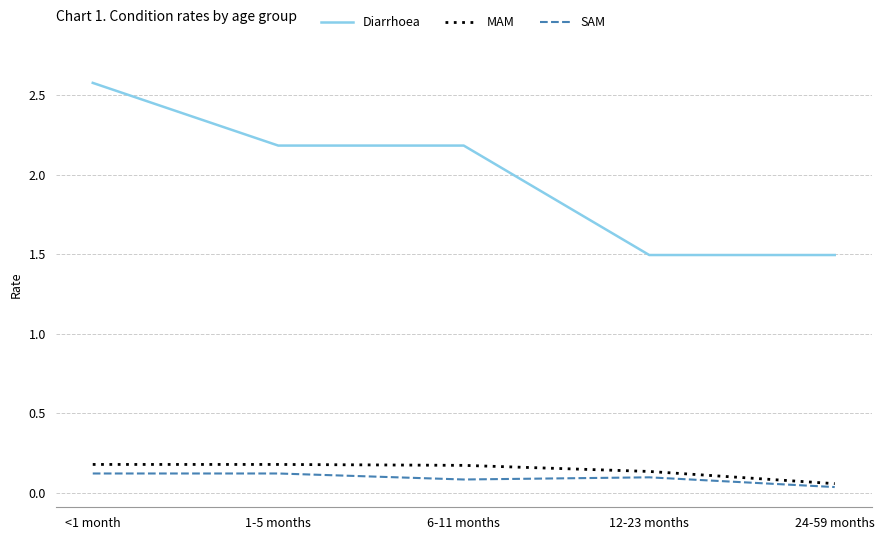

Is the value of MAM at 24-59 months greater than the value of Diarrhoea at <1 month?

No